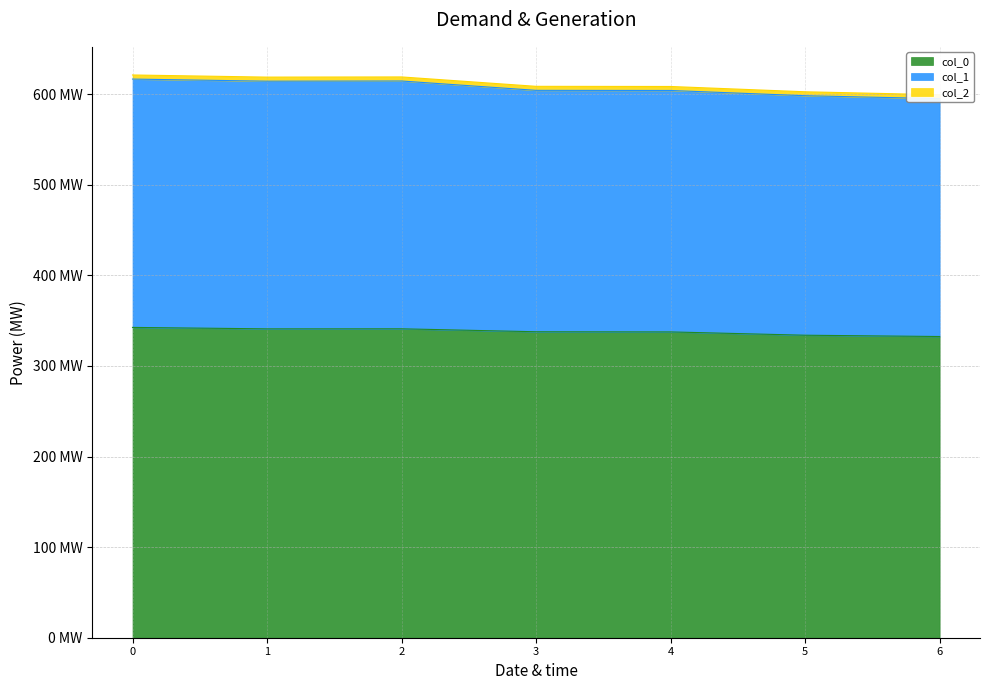

What is the minimum value for col_1?

595.2